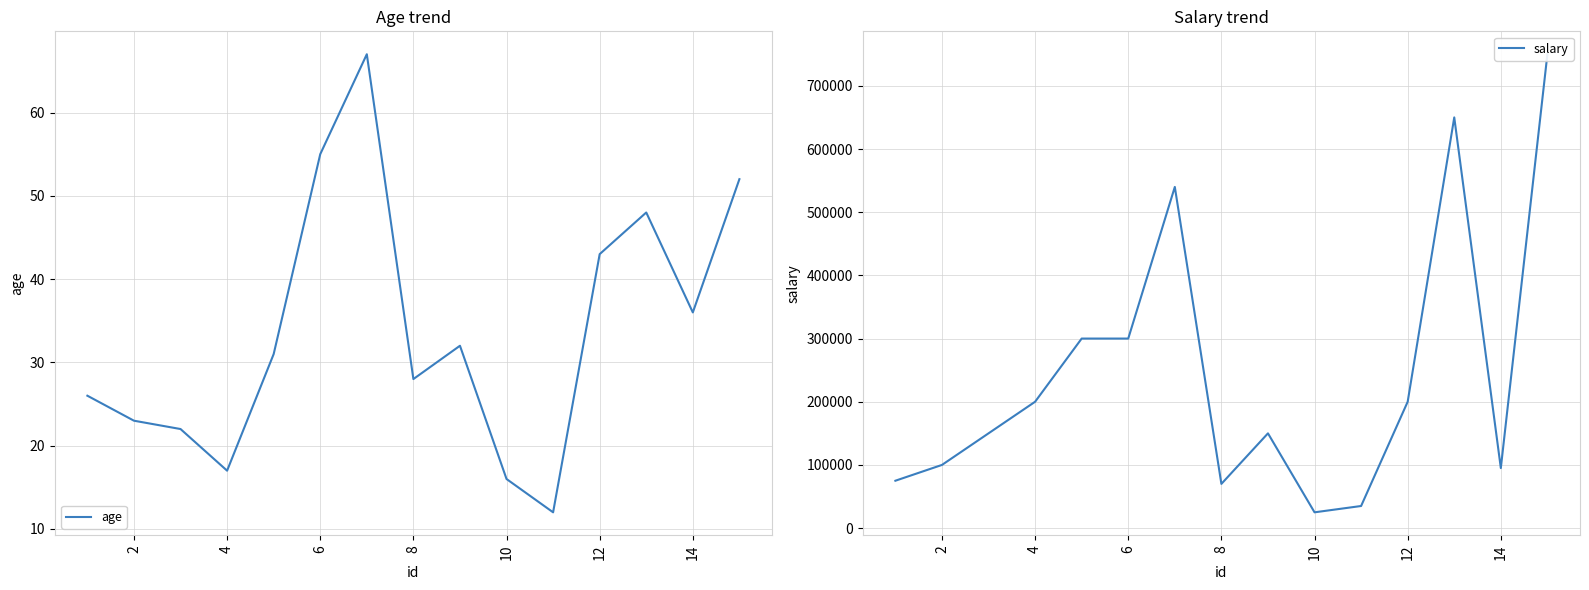

What is the difference between the age values at 10 and 6?

39